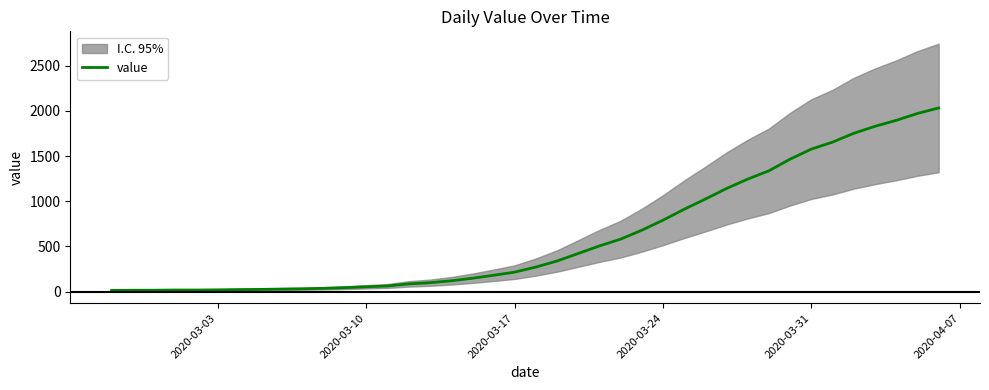

Count the number of categories in the chart.

40